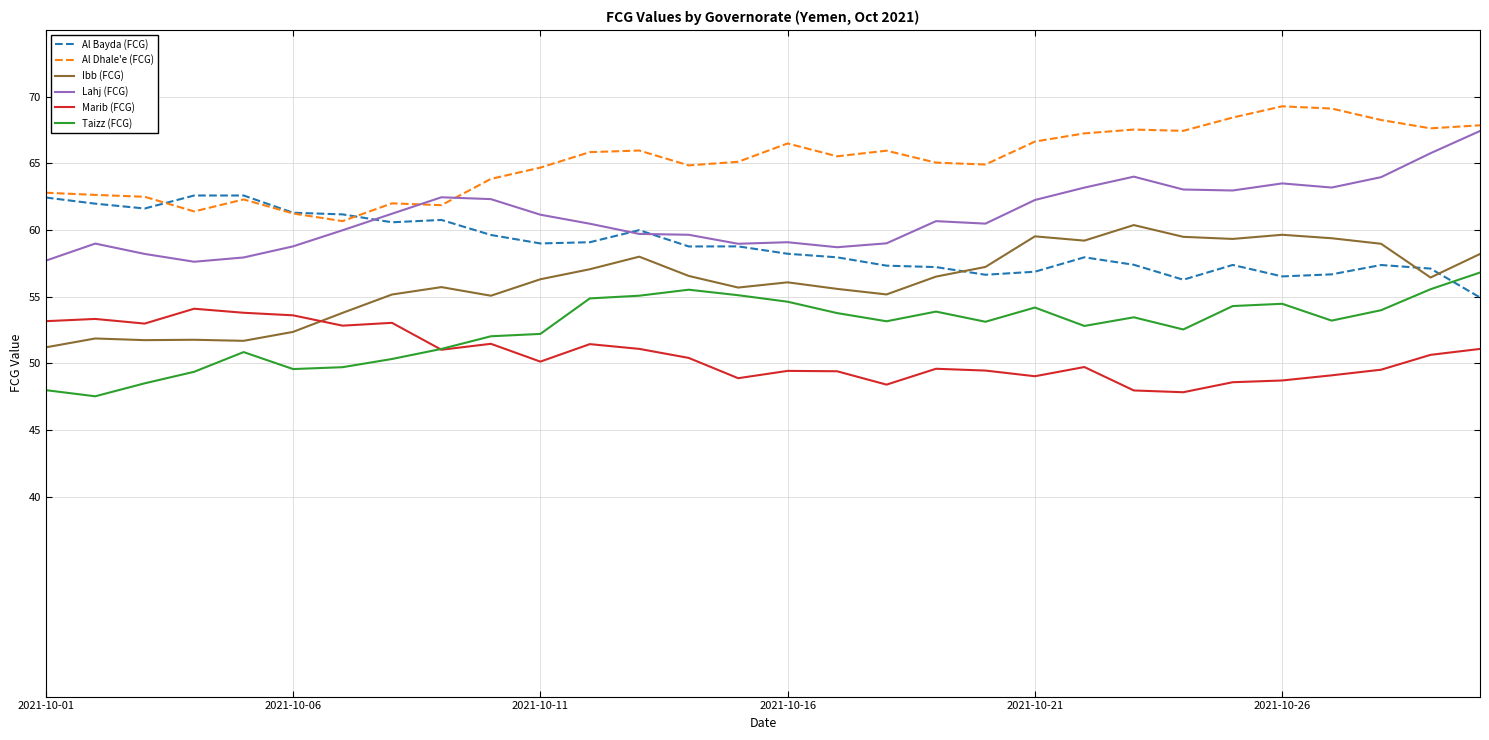

What is the highest value of the Ibb (FCG) series?

60.4